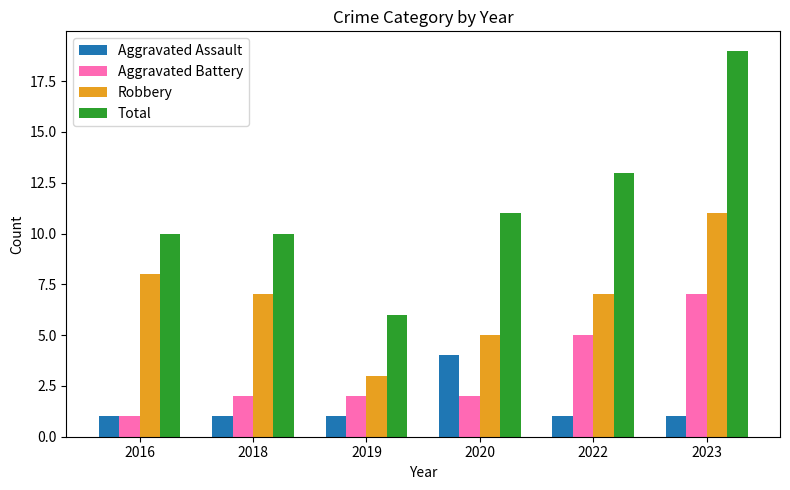

Which series changed the most between 2020 and 2023?

Total